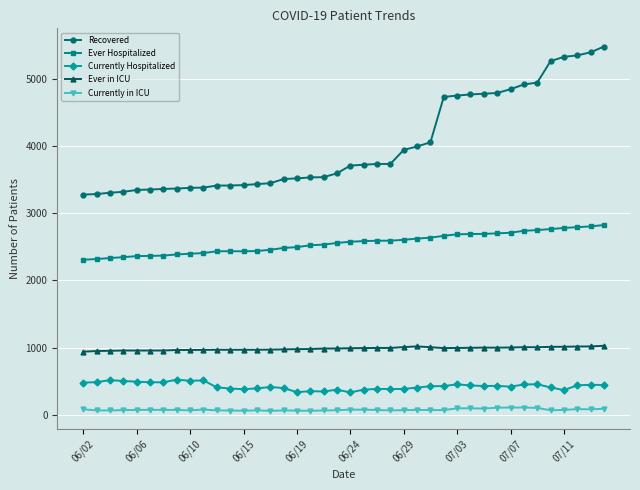

What is the maximum value for Ever Hospitalized?

2823